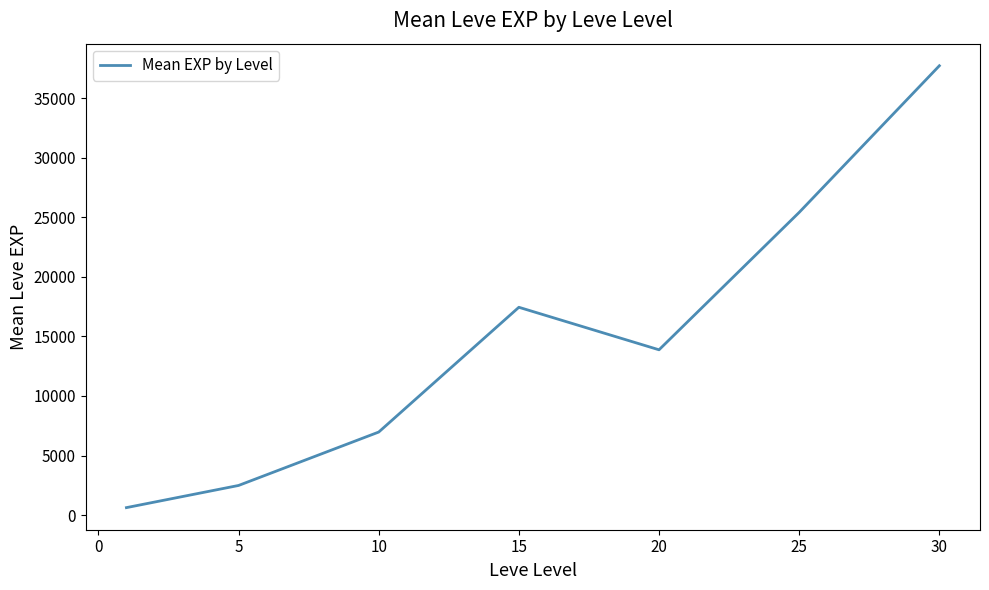

What is the average value?

14934.1